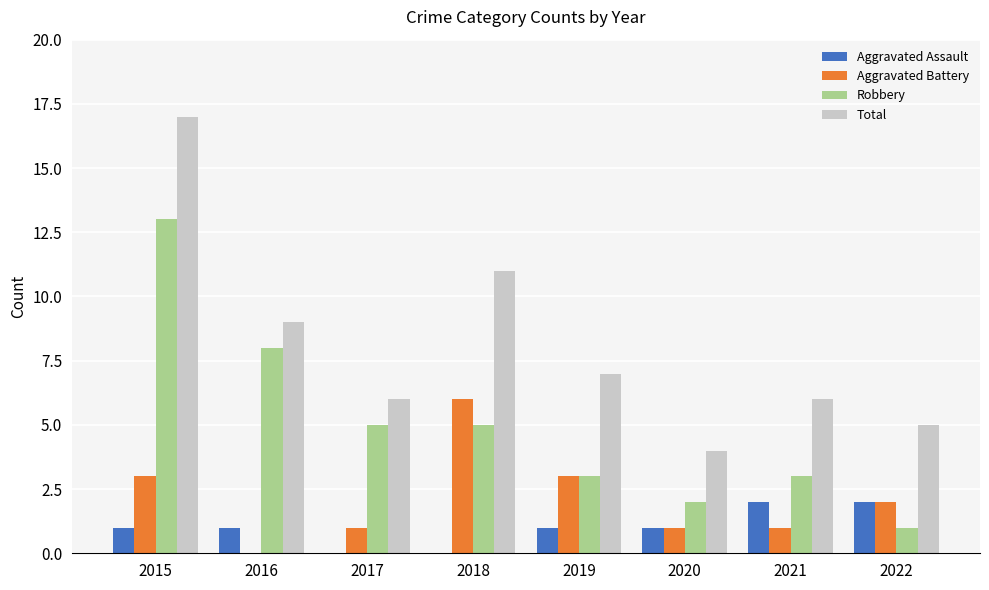

How many groups of bars are there?

8